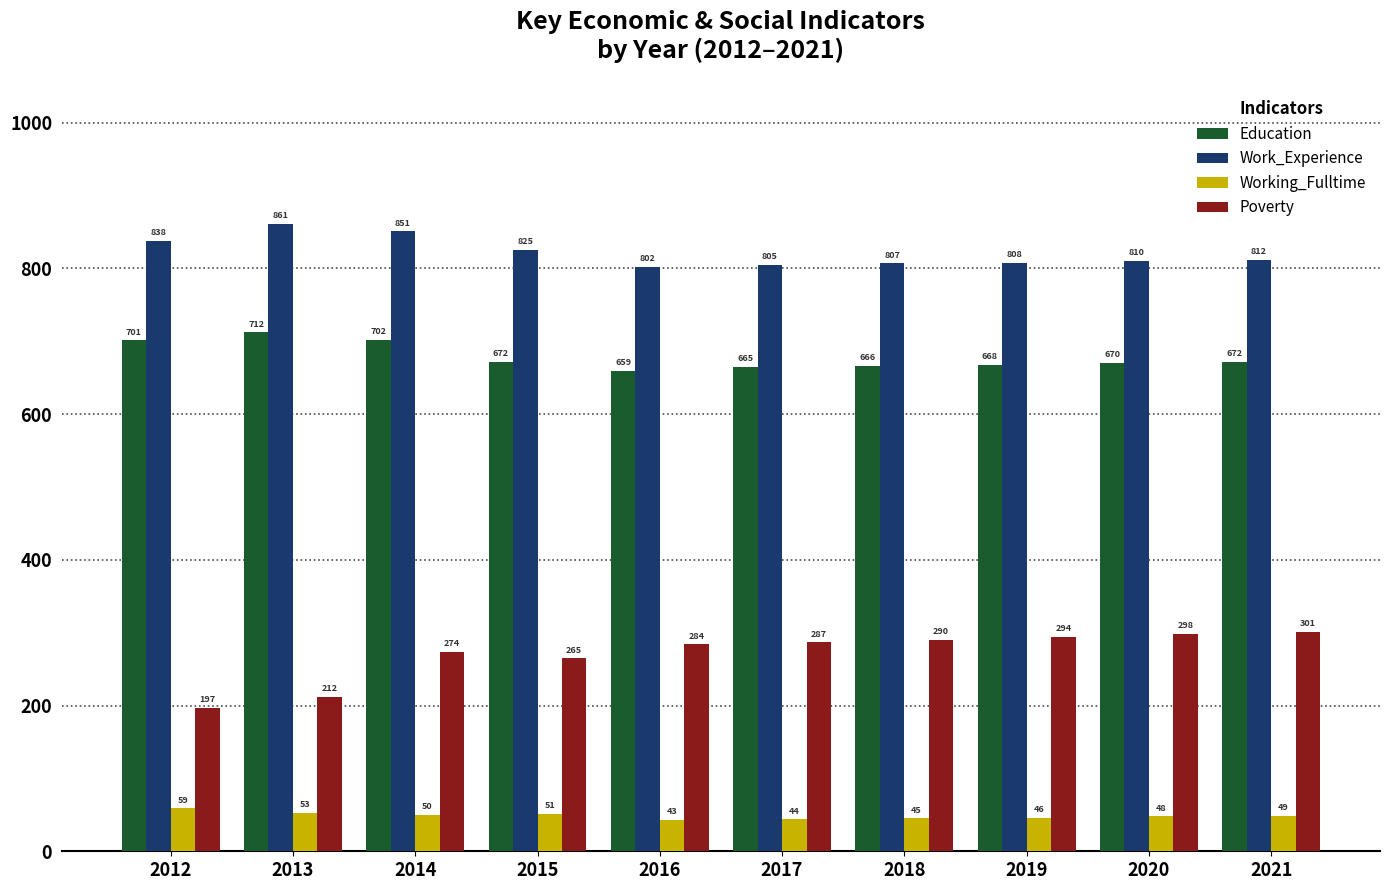

Does the chart contain any negative values?

No